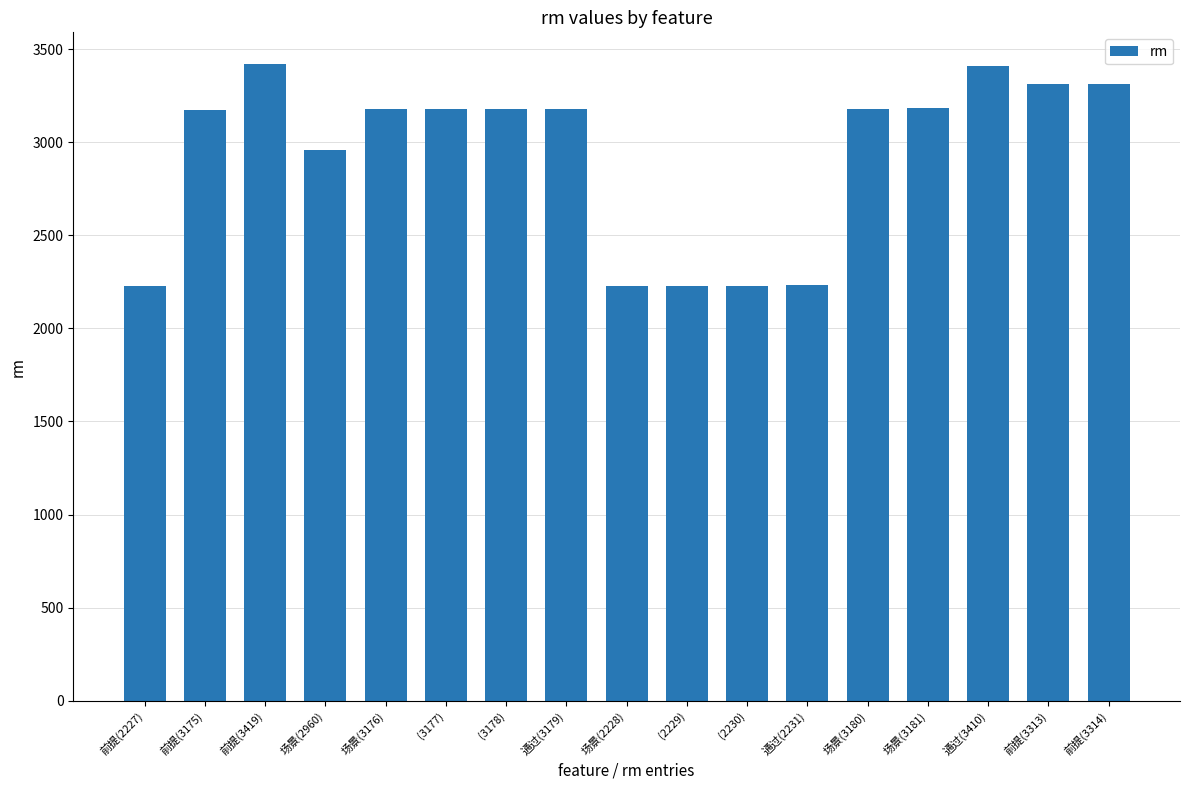

Where is the data nearest to the value 2823?

场景(2960)